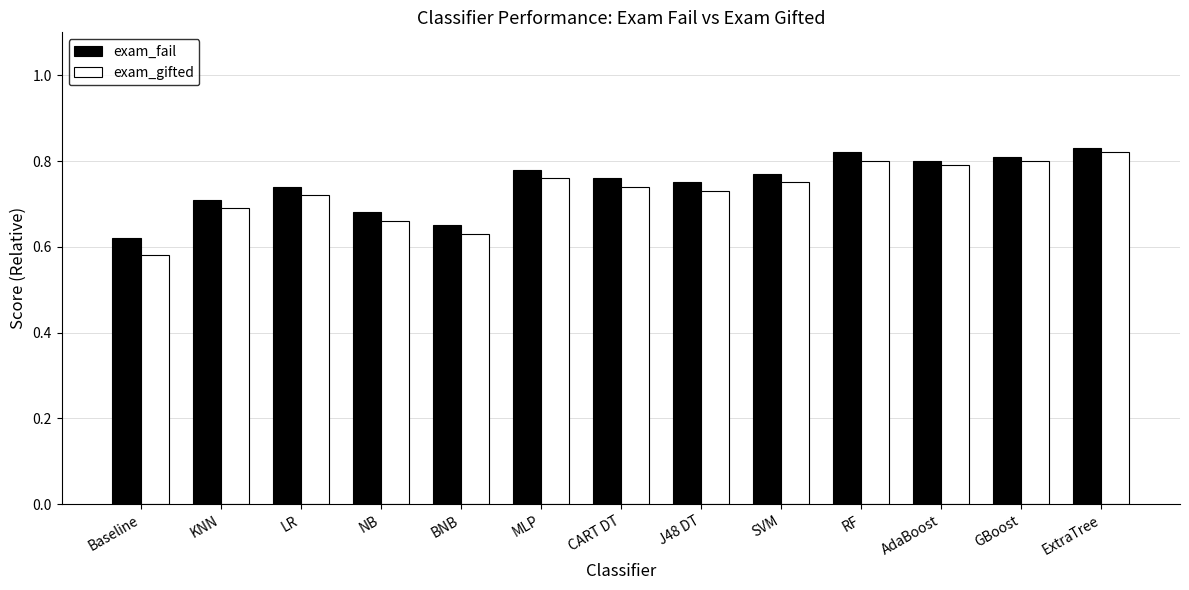

Is the value of exam_fail at AdaBoost greater than the value of exam_gifted at AdaBoost?

Yes